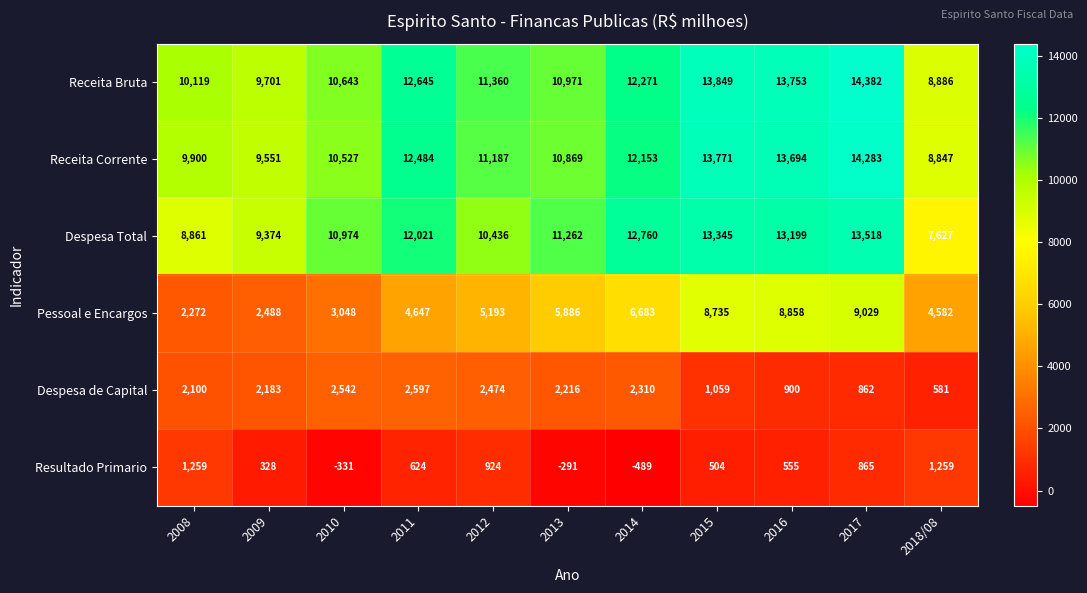

How many distinct data groups are displayed?

6